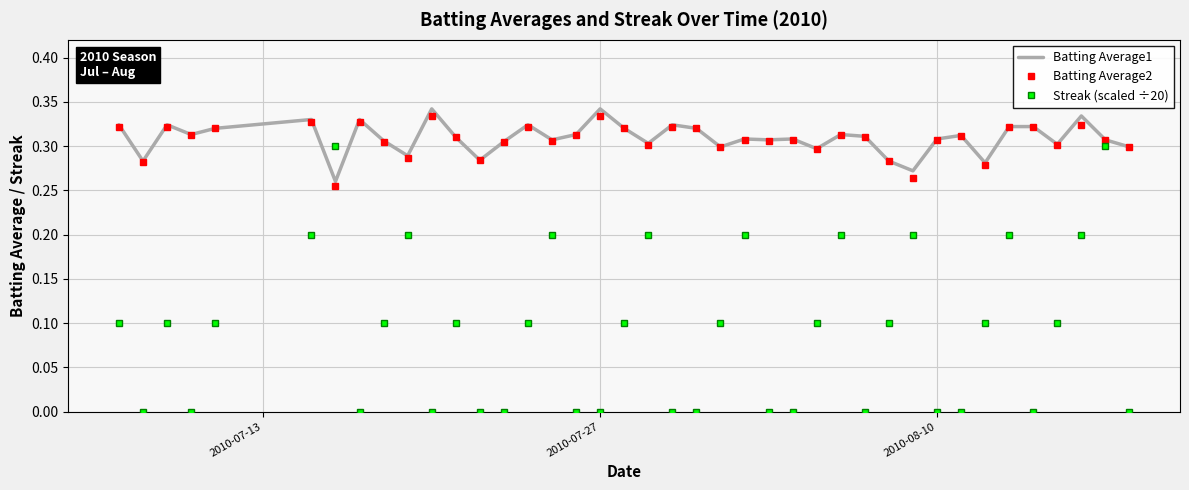

Which series ends up on top after the final intersection of Streak (scaled ÷20) and Batting Average1?

Batting Average1